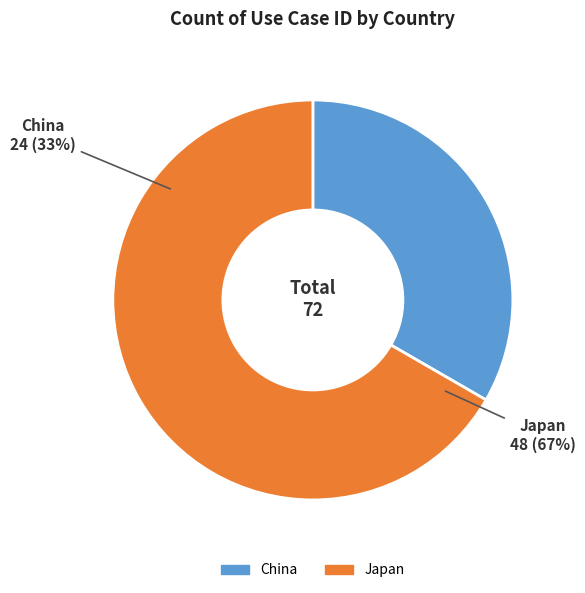

To the nearest percent, what is the difference between the largest and smallest slice percentages?

33%